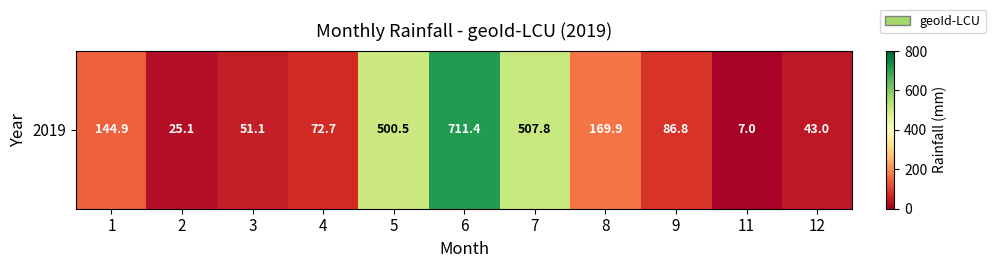

Reading left to right, list all the values displayed in this chart.

144.9	25.1	51.1	72.7	500.5	711.4	507.8	169.9	86.8	7.0	43.0